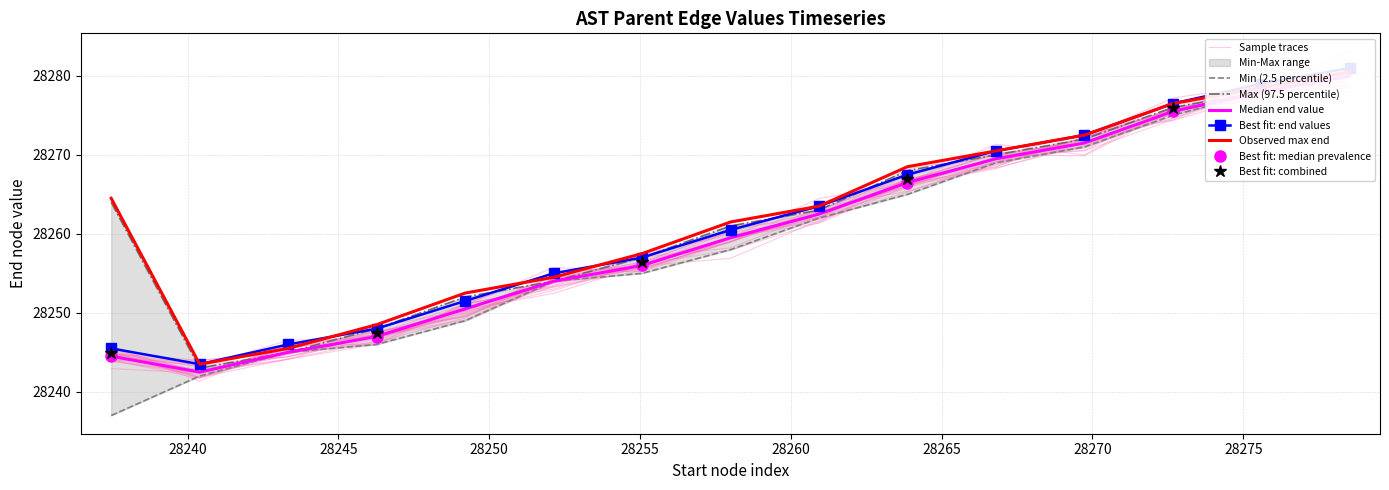

How many categories are shown in the chart?

40